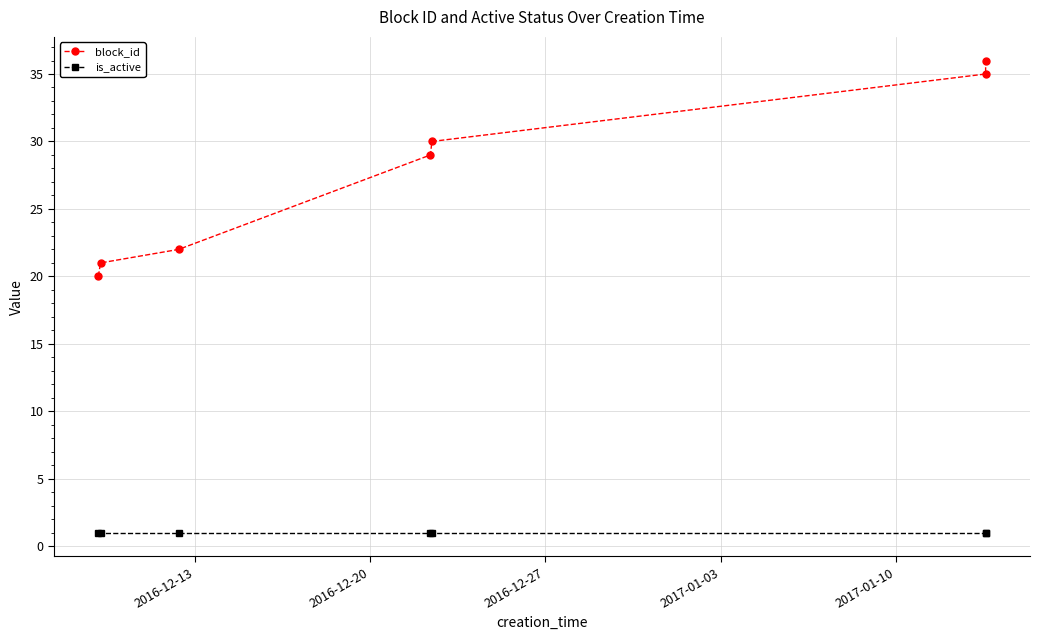

What is the value of the block_id point at the 4th from the left?

29